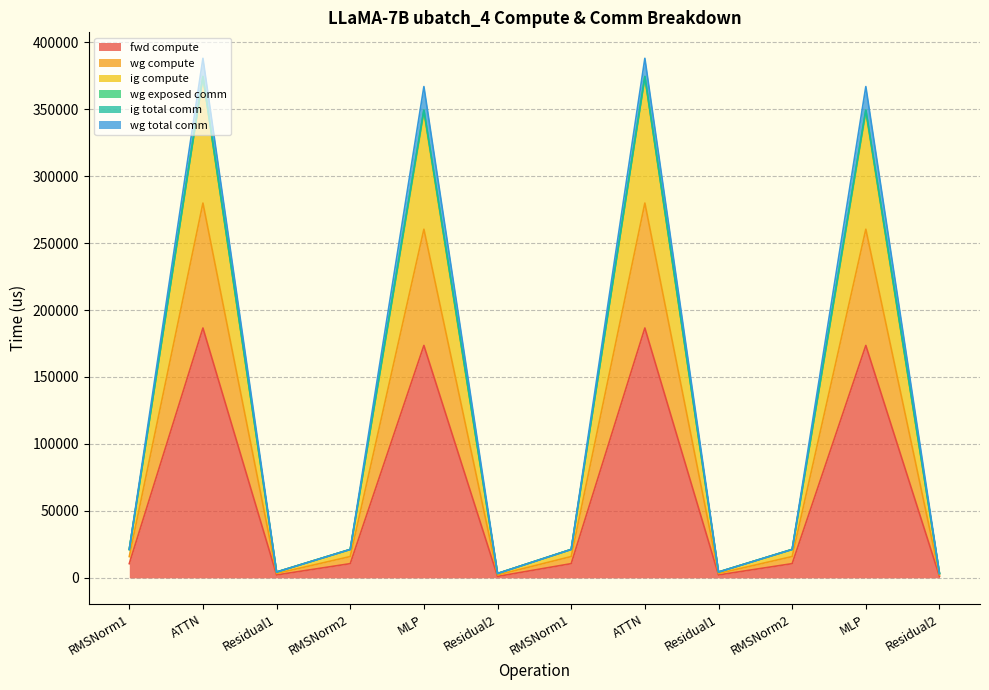

True or false: wg compute and fwd compute cross at least once.

False